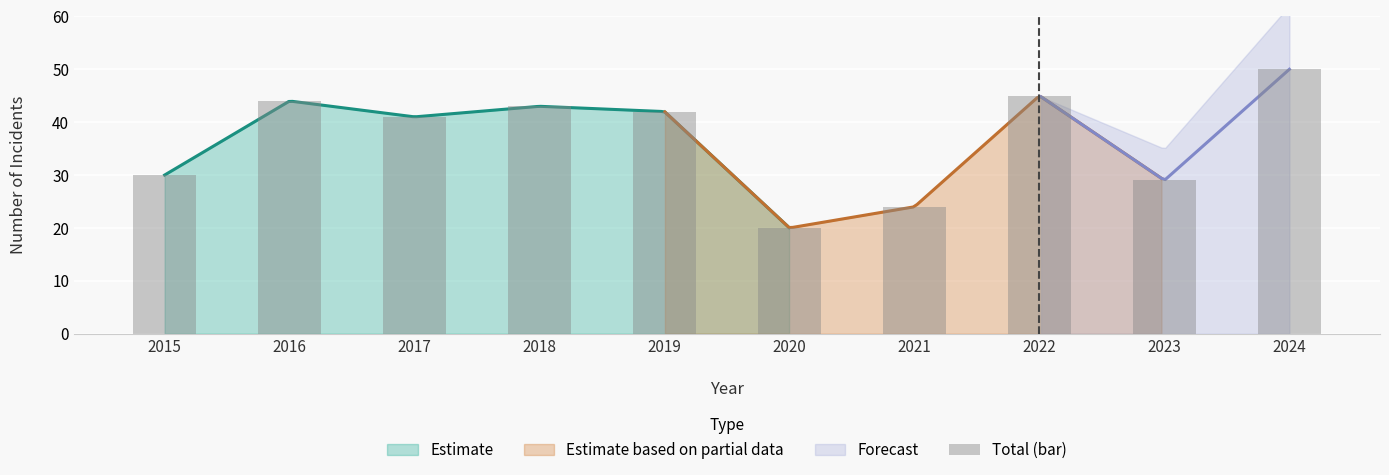

Reading left to right, list all the values displayed in this chart.

2015=30	2016=44	2017=41	2018=43	2019=42	2020=20	2021=24	2022=45	2023=29	2024=50